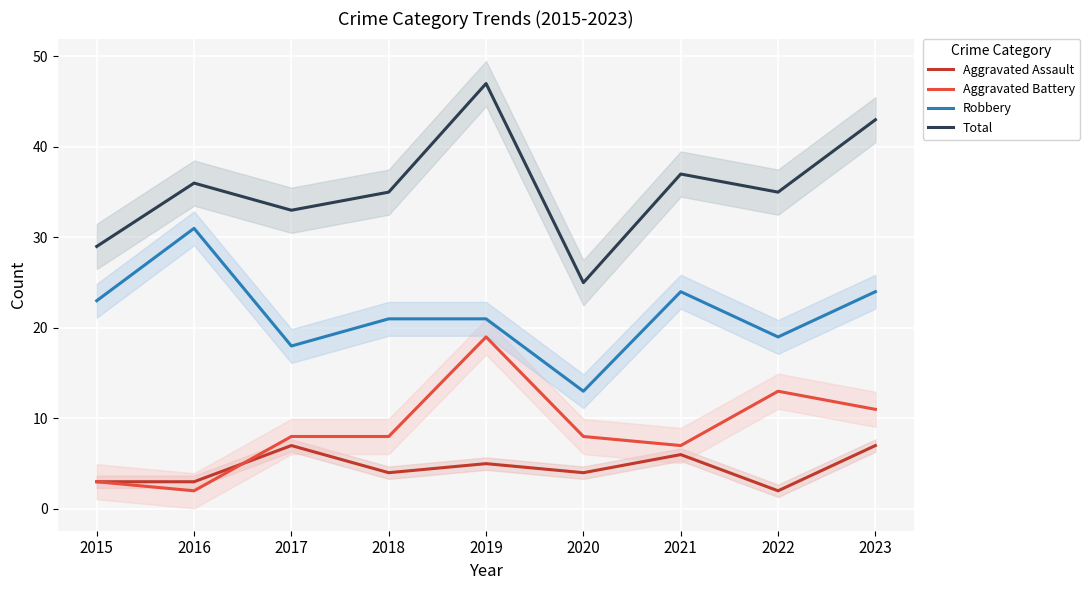

Which series has the widest spread of values?

Total